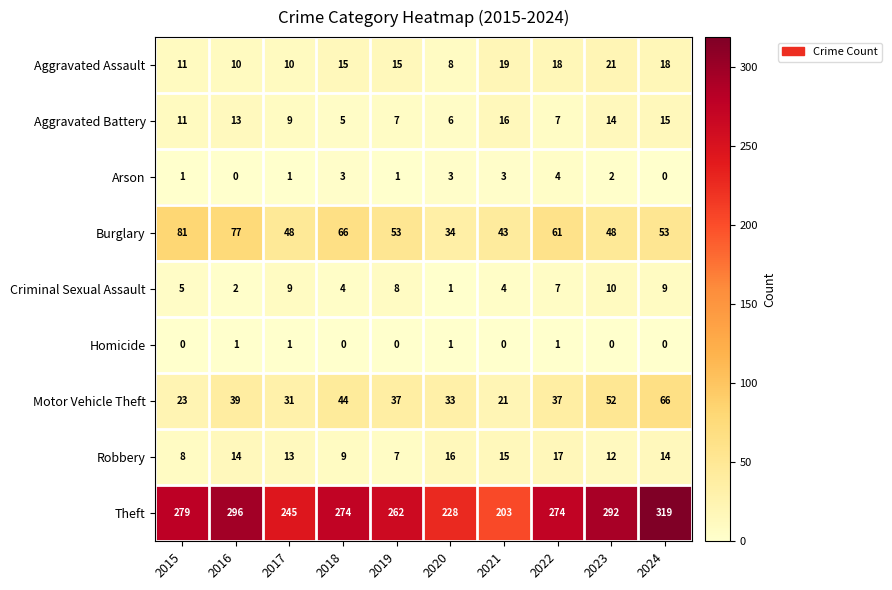

Which category has the lowest value in the Criminal Sexual Assault series?

2020